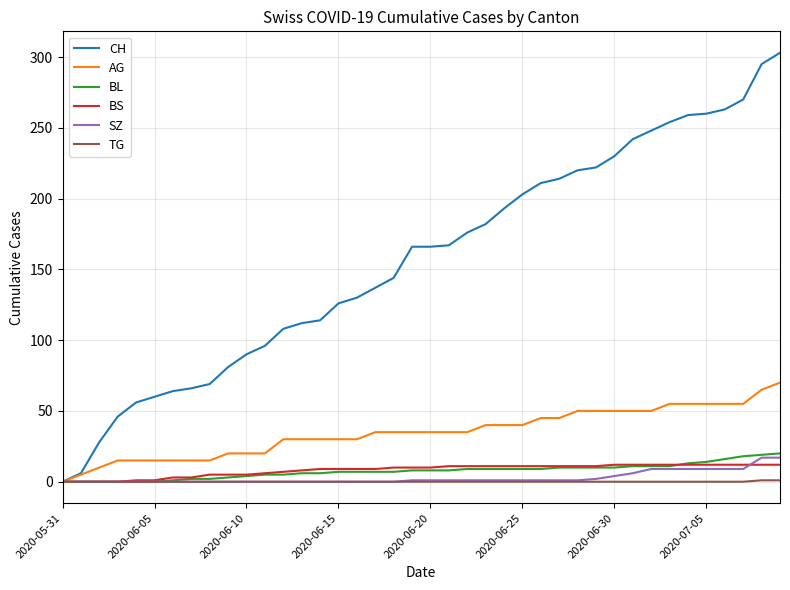

Which series has the widest spread of values?

CH